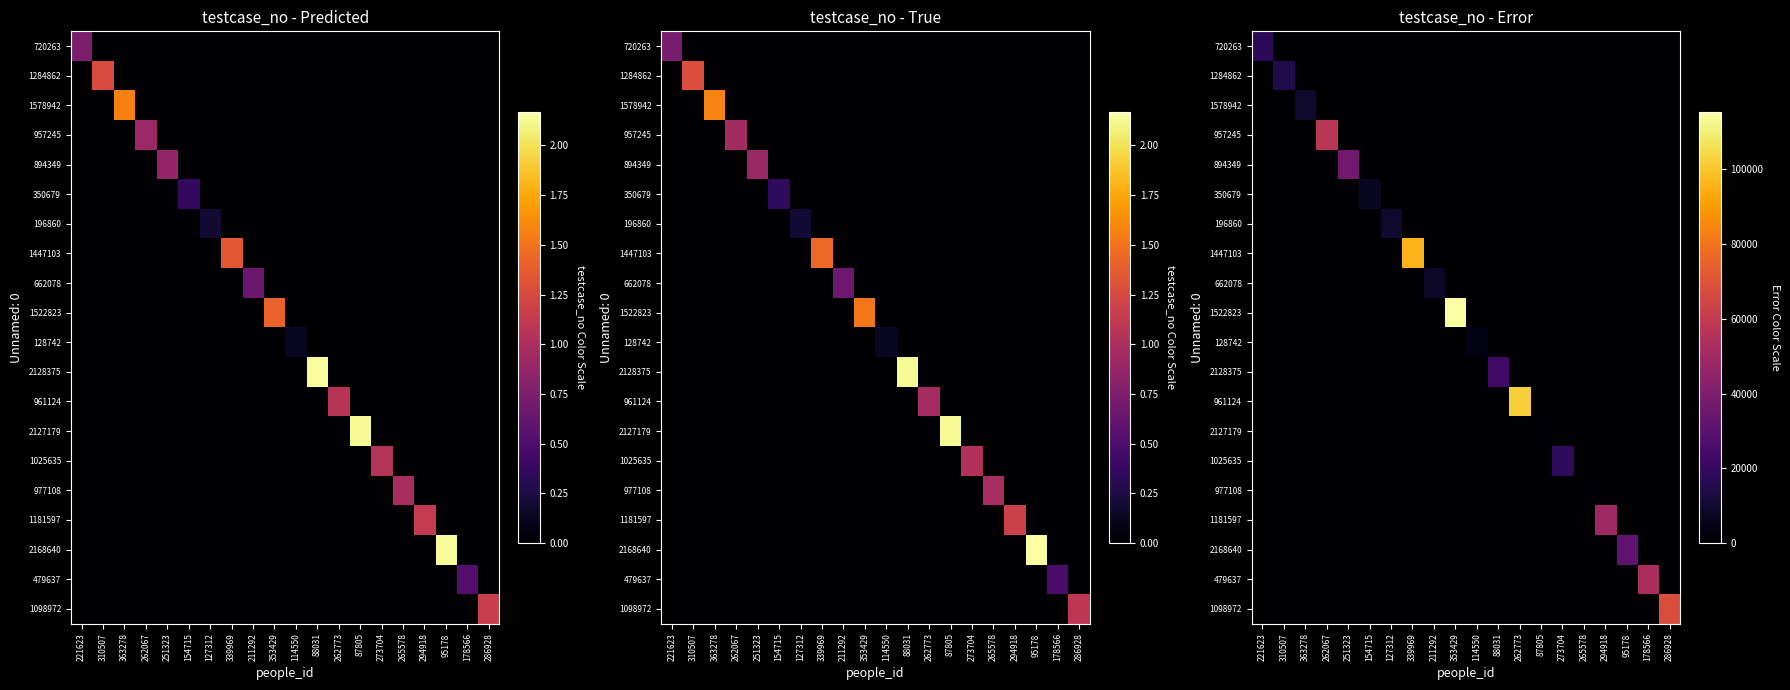

What is the sum of all 1522823 values?

115342.3